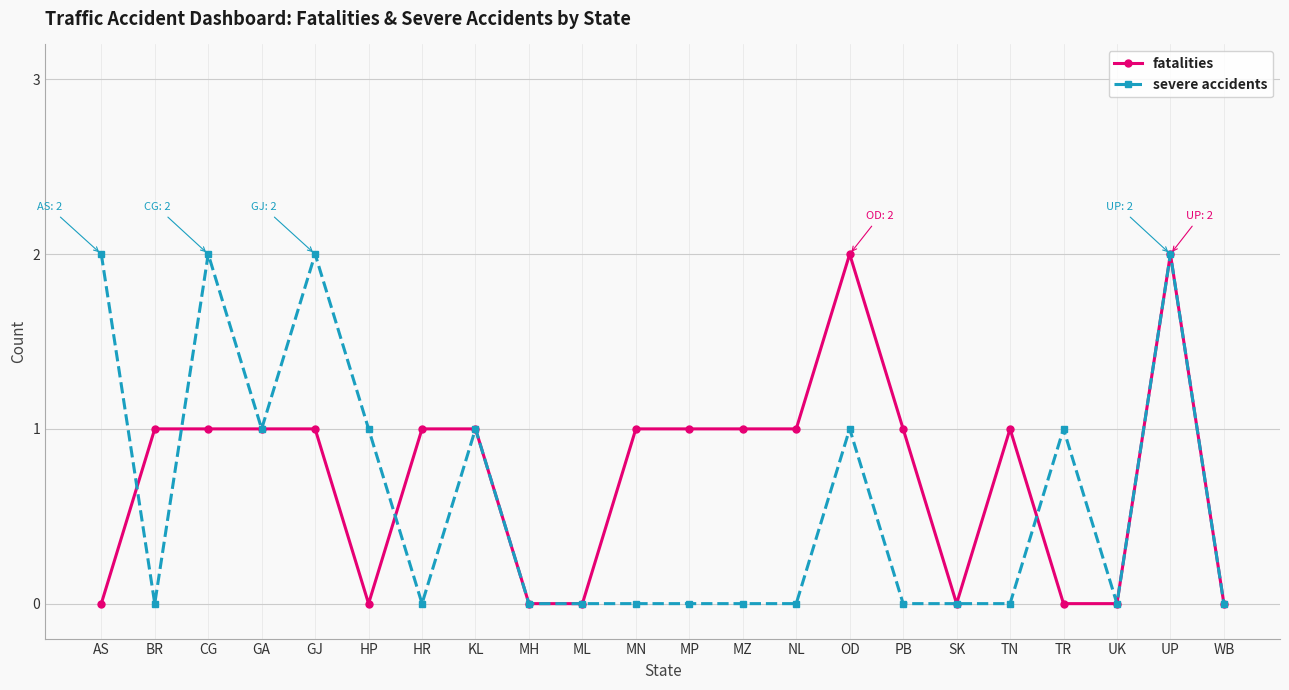

True or false: severe accidents has more than 0 points higher than both neighbors.

True